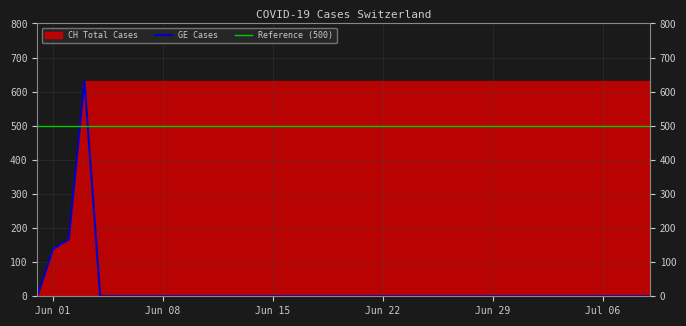

How many values in GE Cases are above zero?

3